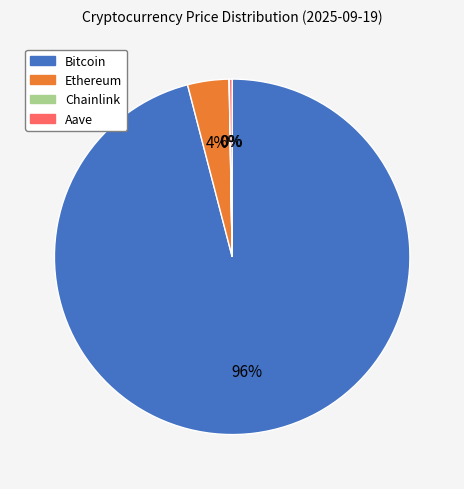

What is the majority slice?

Bitcoin